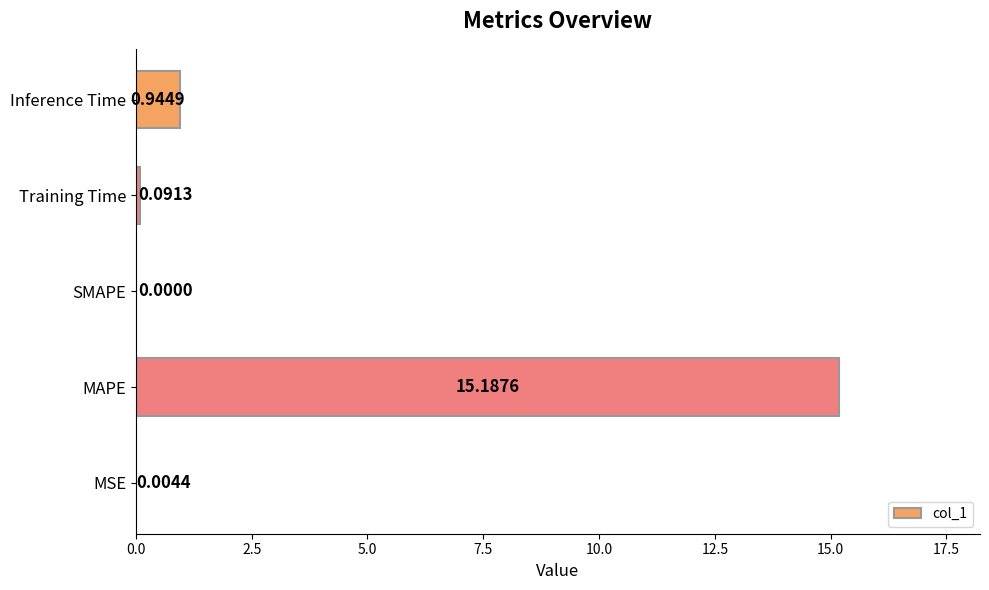

What is the sum of the values at MAPE and Inference Time?

16.1